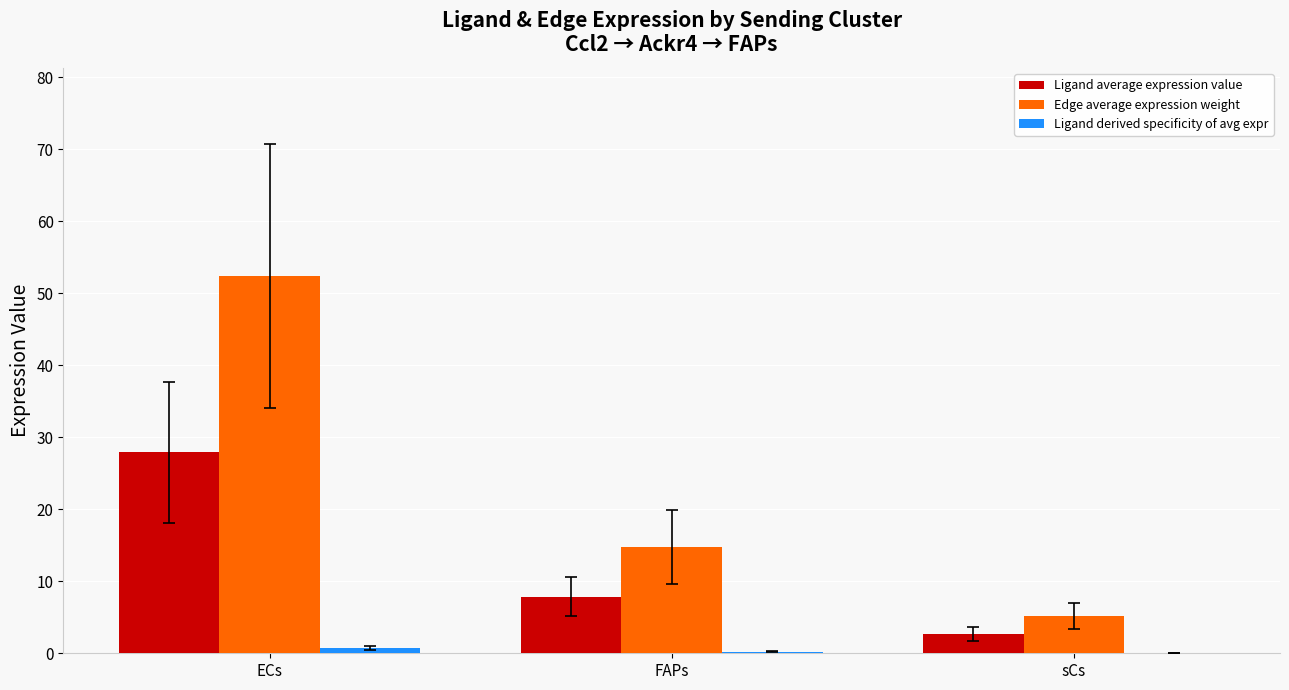

How many values in the Edge average expression weight series exceed 14?

2